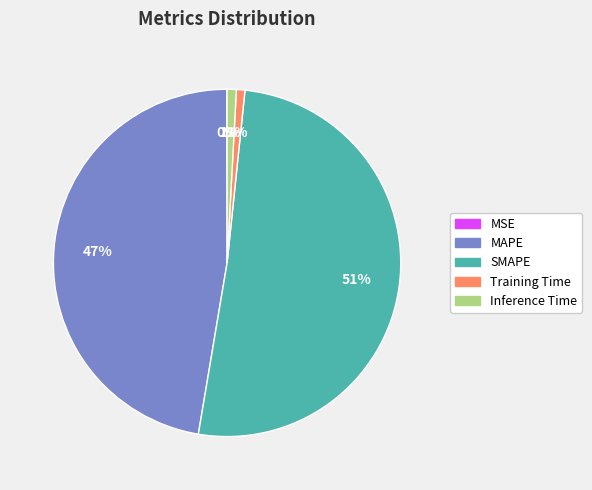

To the nearest percent, what is the difference between the largest and smallest slice percentages?

51%